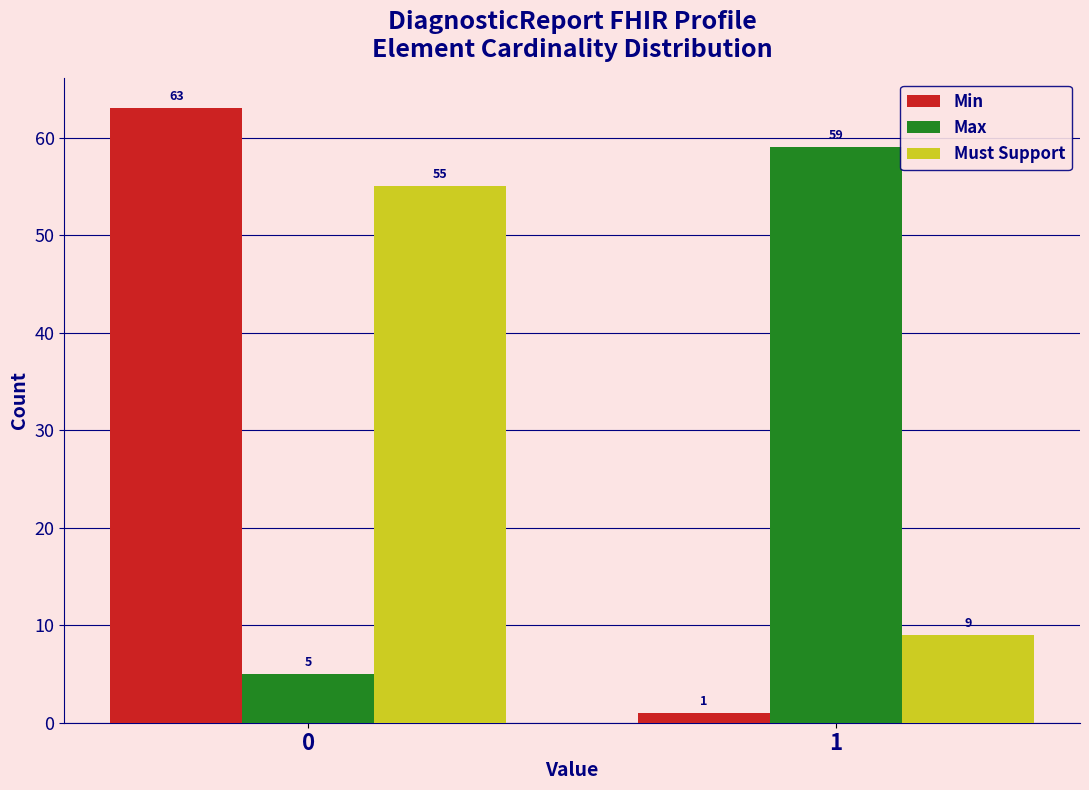

Reading left to right, what are all the values shown in this chart?

Min: 63	1
Max: 5	59
Must Support: 55	9